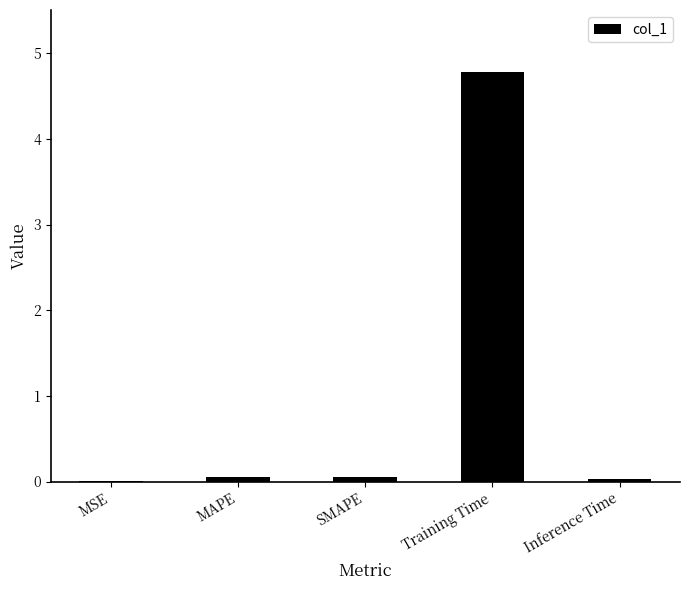

True or false: the data shows 0.0 at MAPE.

True